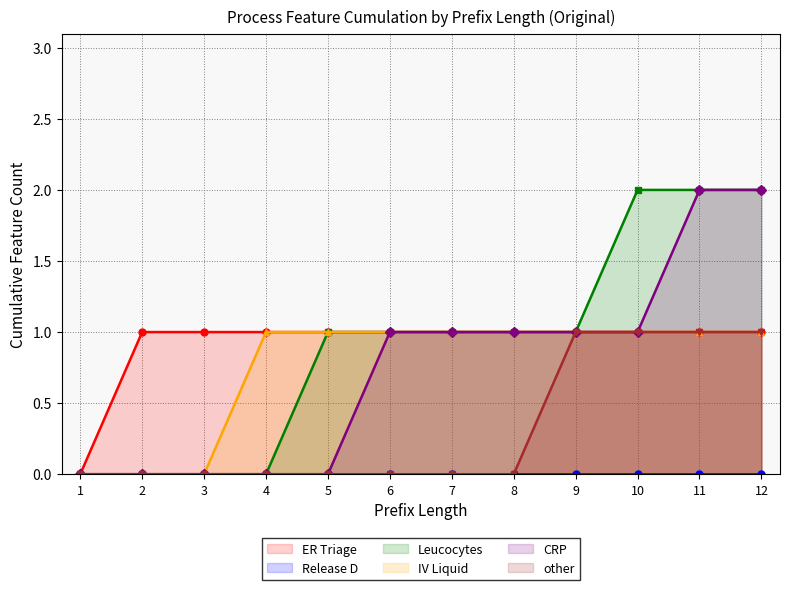

Between 5 and 12, which series saw the biggest shift?

CRP